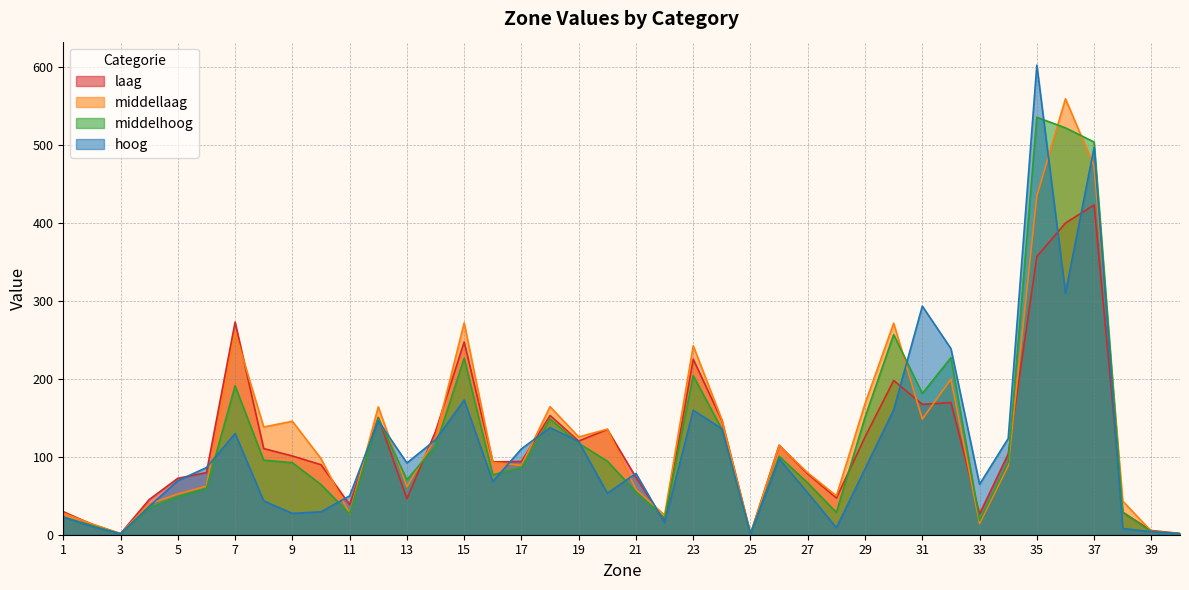

Is the value of middelhoog at 37 greater than the value of hoog at 17?

Yes